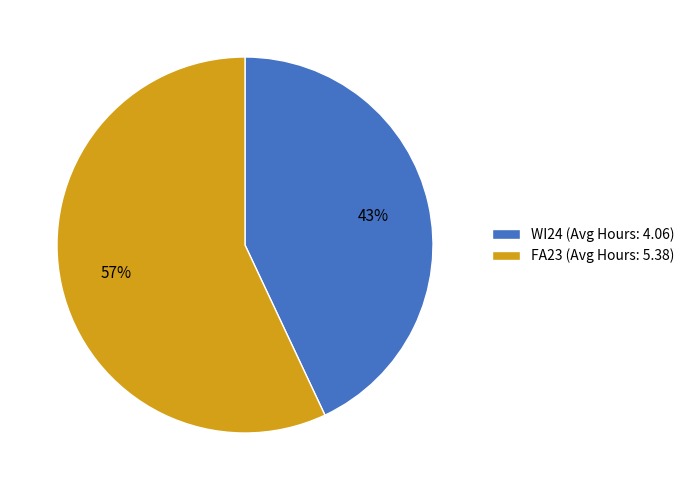

Which category has the biggest portion of the pie?

FA23